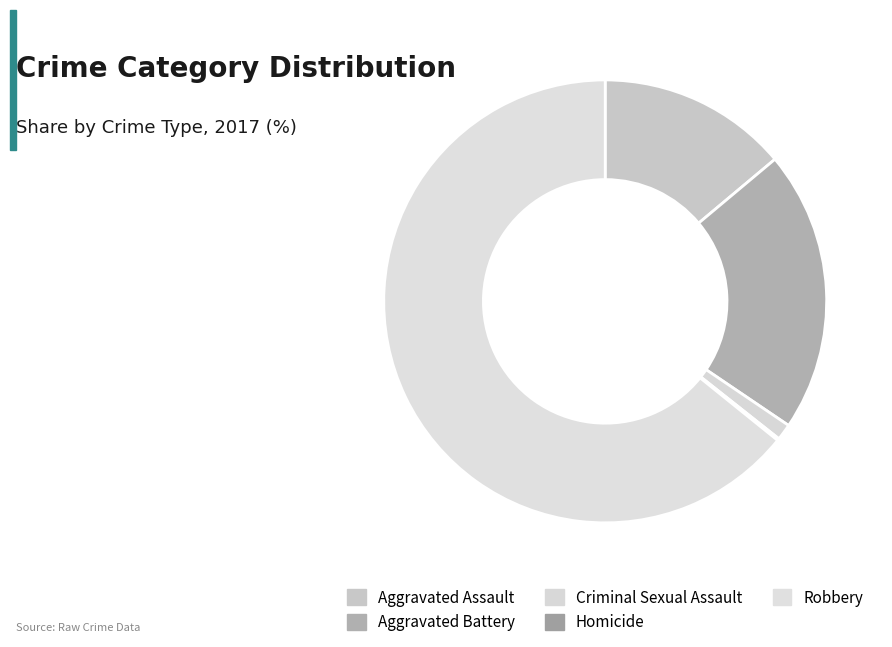

What portion of the pie excludes Criminal Sexual Assault?

98.8%